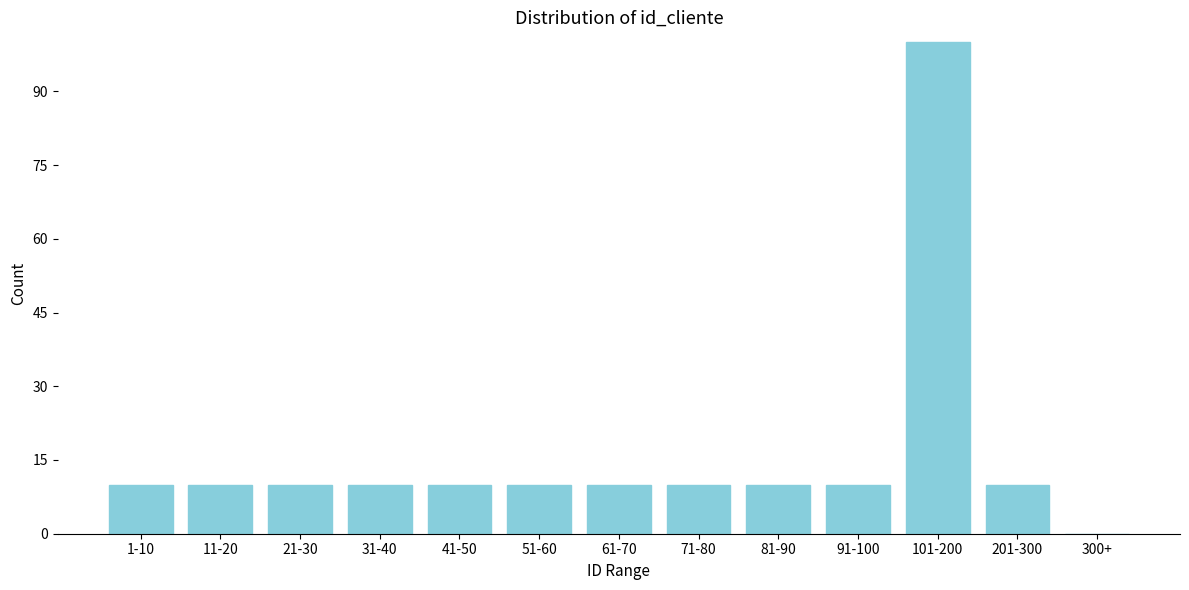

Reading left to right, what are all the values shown in this chart?

1-10=10	11-20=10	21-30=10	31-40=10	41-50=10	51-60=10	61-70=10	71-80=10	81-90=10	91-100=10	101-200=100	201-300=10	300+=0